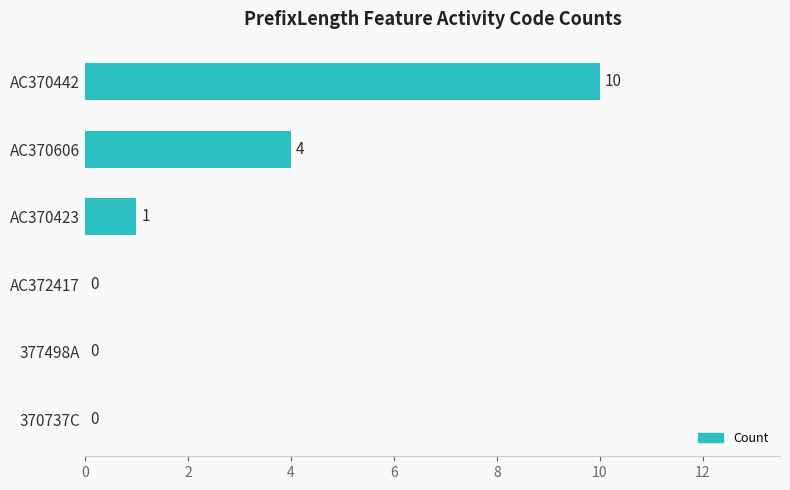

Is it true that the value at AC372417 is 0?

True